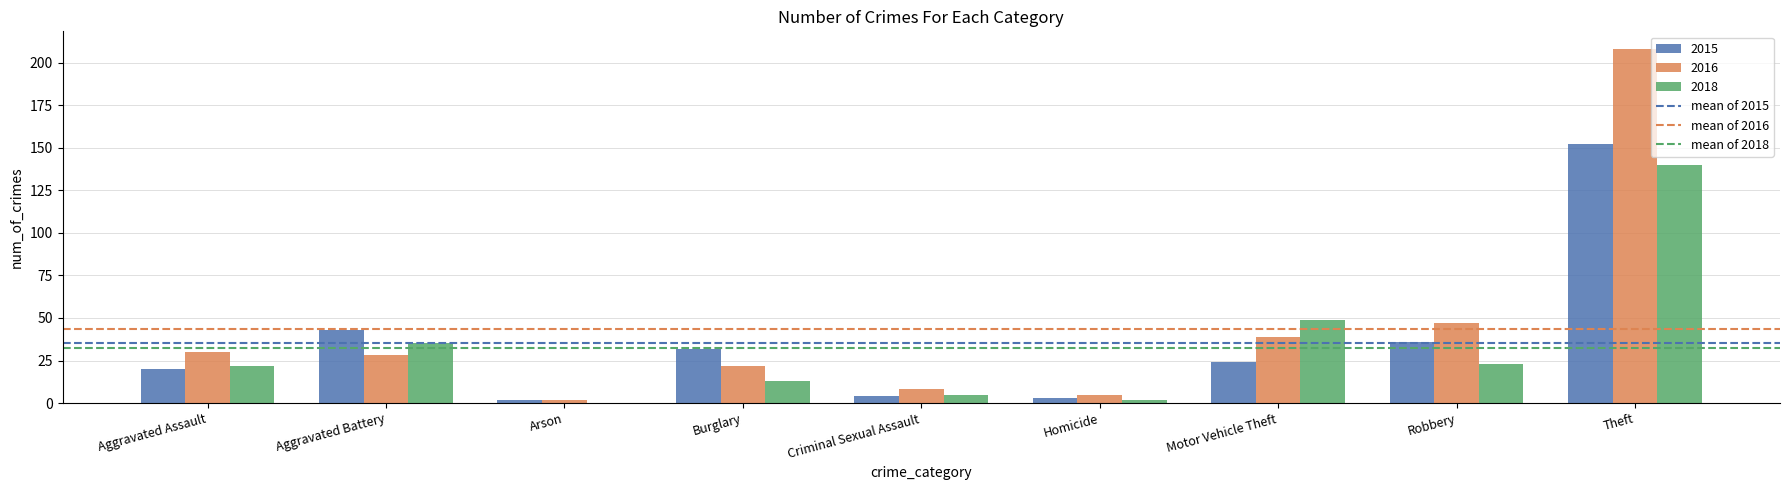

Which series changed the most between Motor Vehicle Theft and Theft?

2016